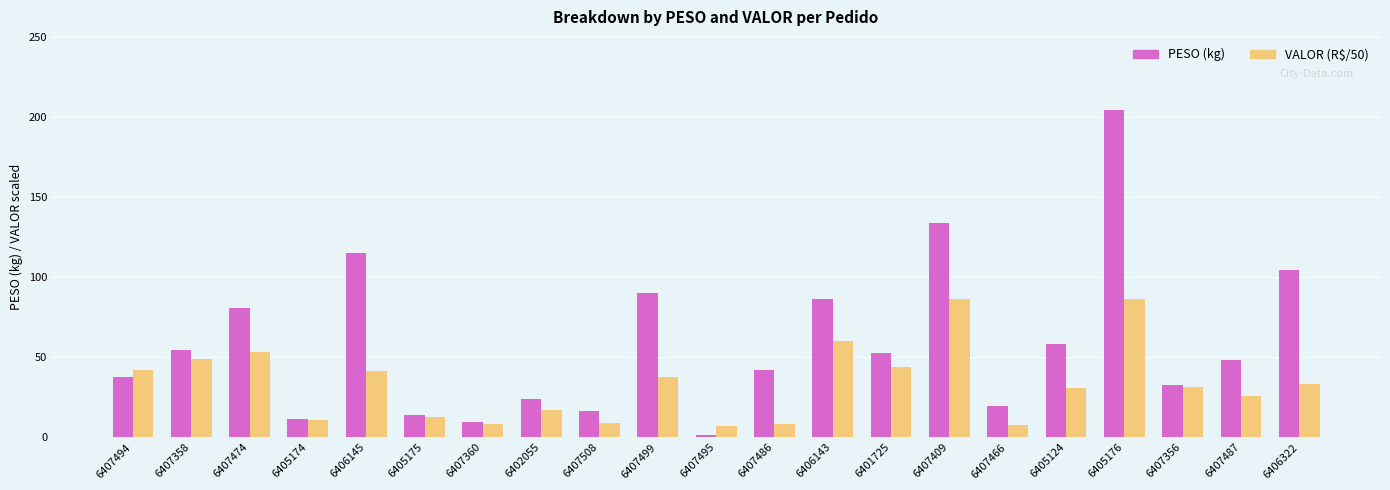

Is the value of VALOR (R$/50) at 6407508 greater than the value of PESO (kg) at 6406145?

No